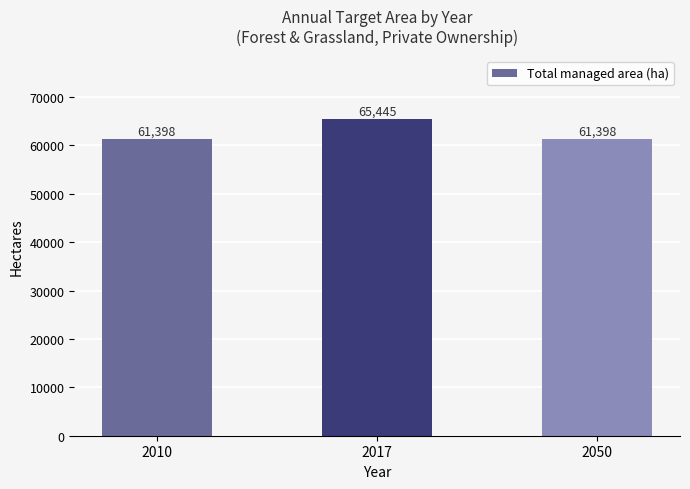

The chart shows a value of 65444.9 at 2017. True or false?

True